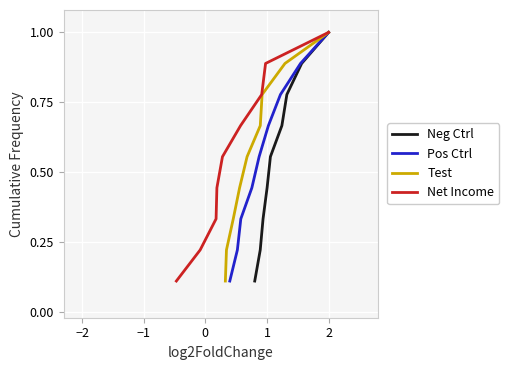

How many lines are shown in the chart?

4